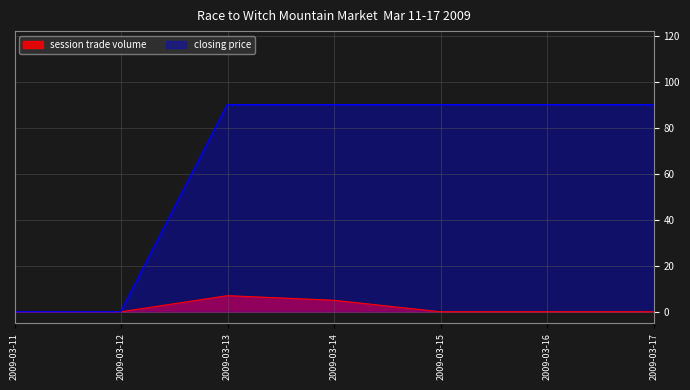

Count the closing price values in the range 0 to 90.

7